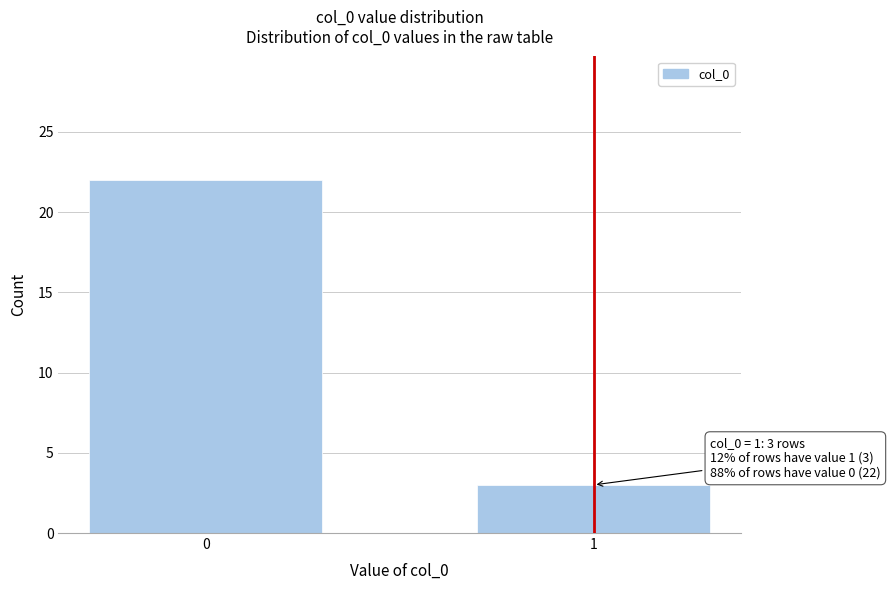

Reading left to right, extract all data points from this chart.

0=22	1=3